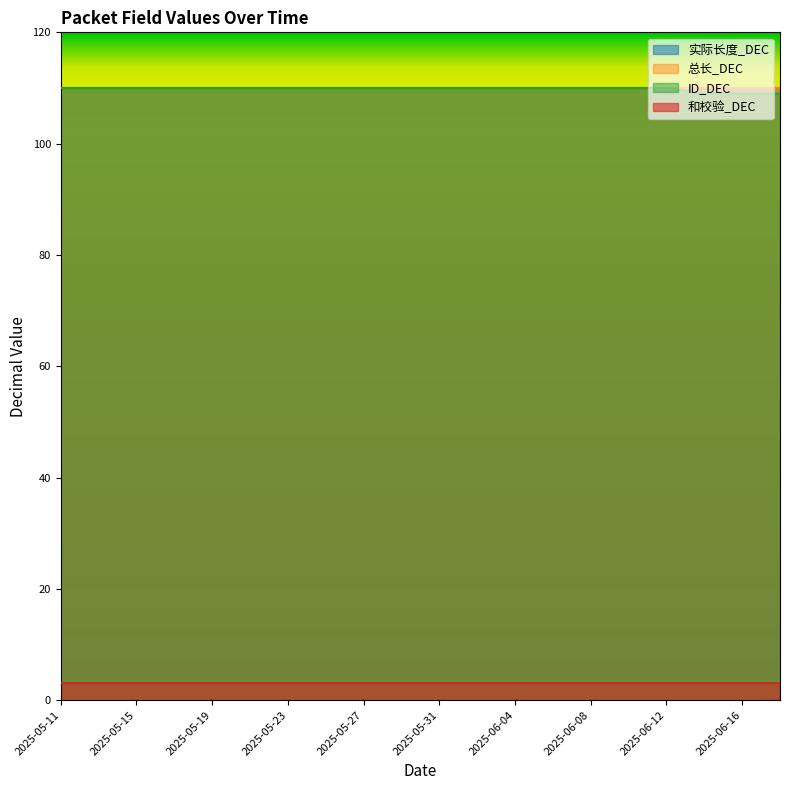

Which has a higher value, 2025-06-06 or 2025-06-10?

2025-06-06